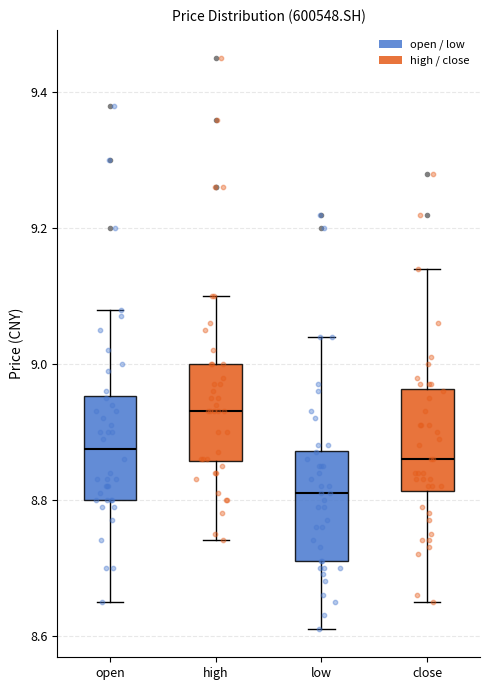

Which box's median line is the lowest?

low